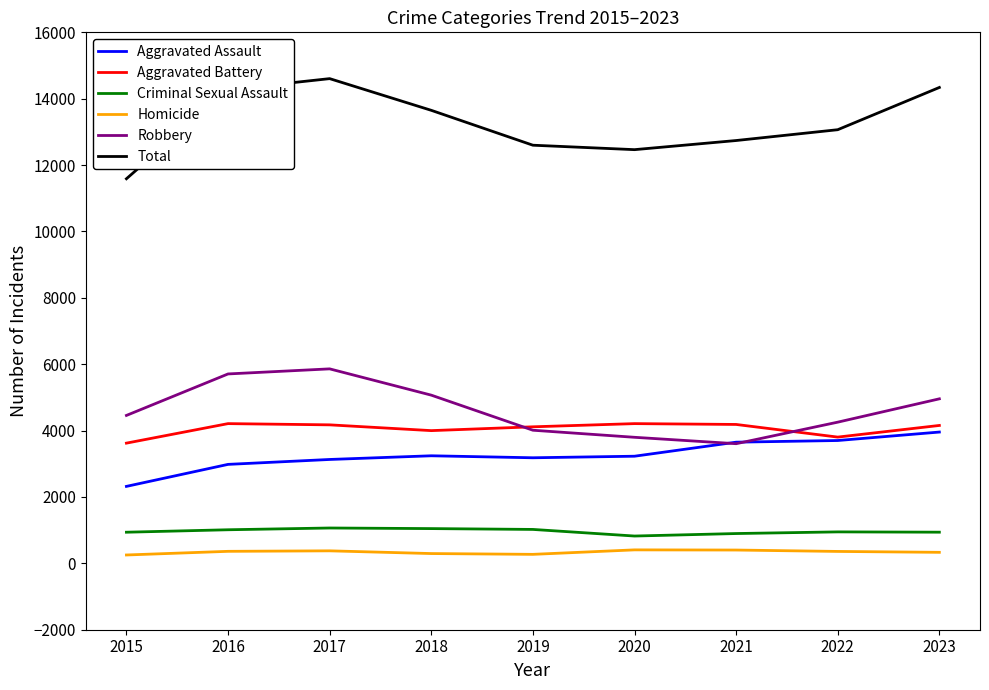

Where does the Homicide series first go above 359?

2016